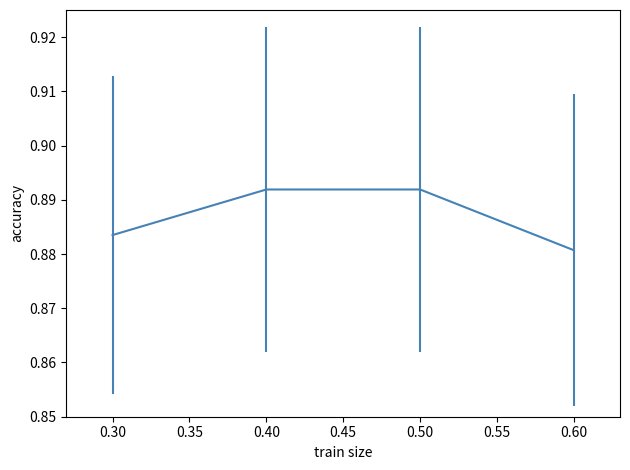

At which label is the value closest to 0?

0.60